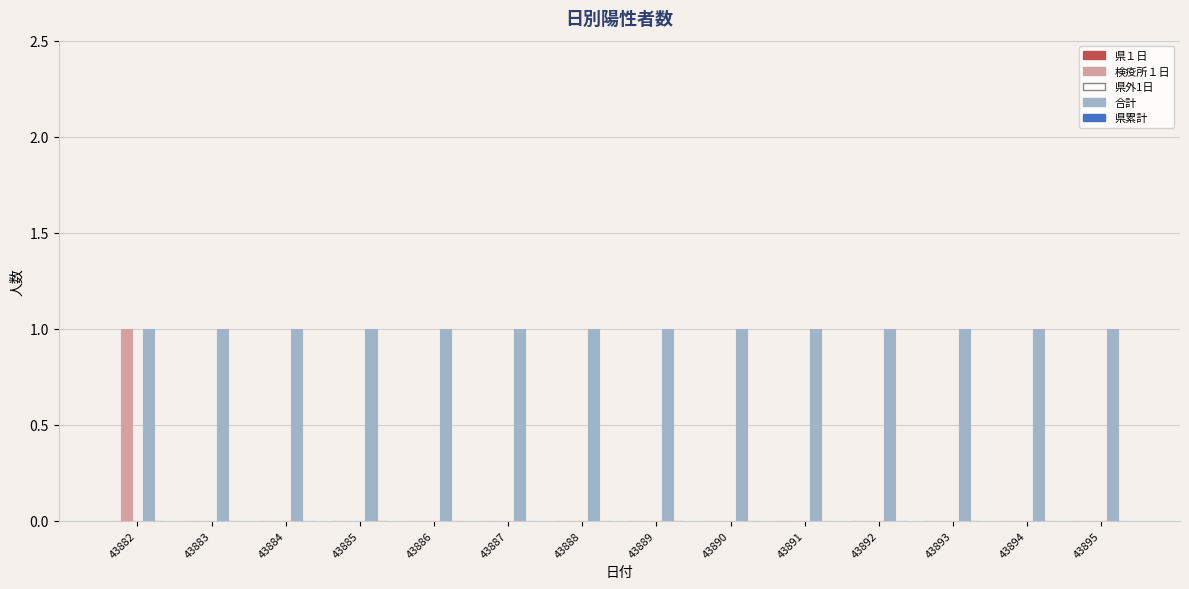

The value of 合計 at 43891 is 1. True or false?

True